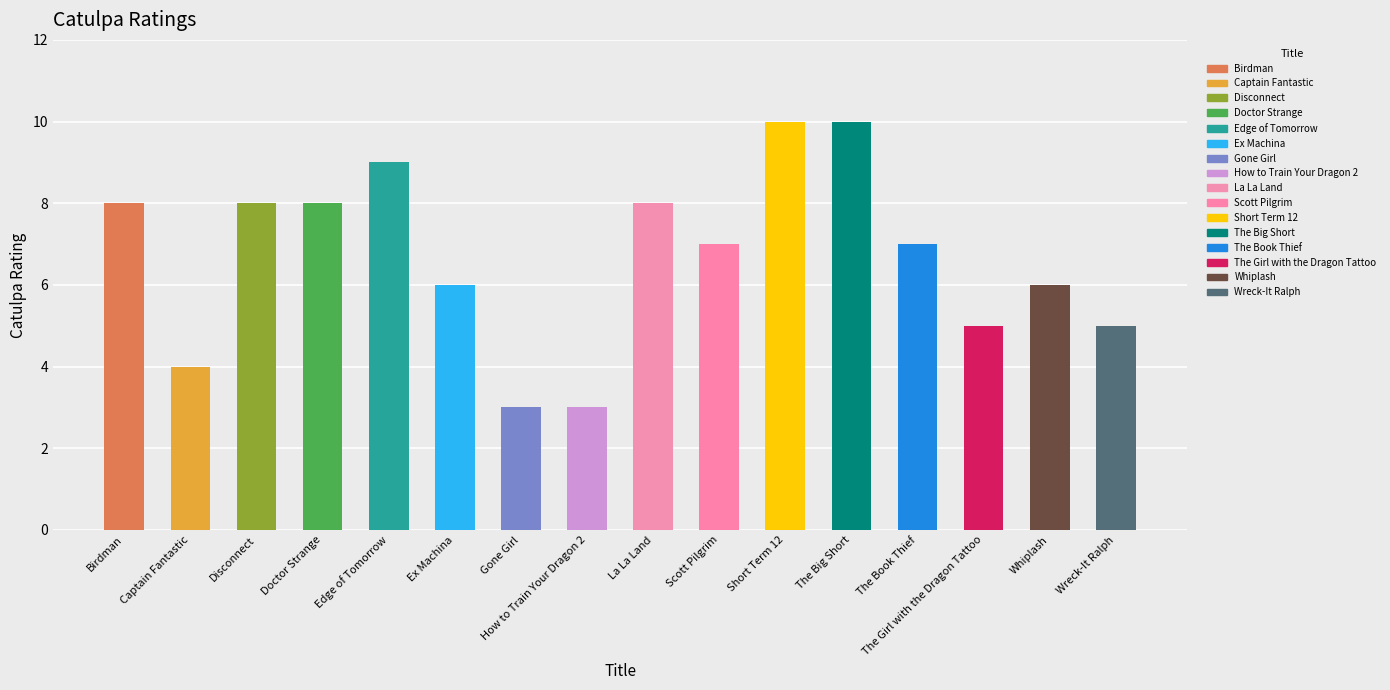

Which label corresponds to the smallest value in the chart?

Gone Girl